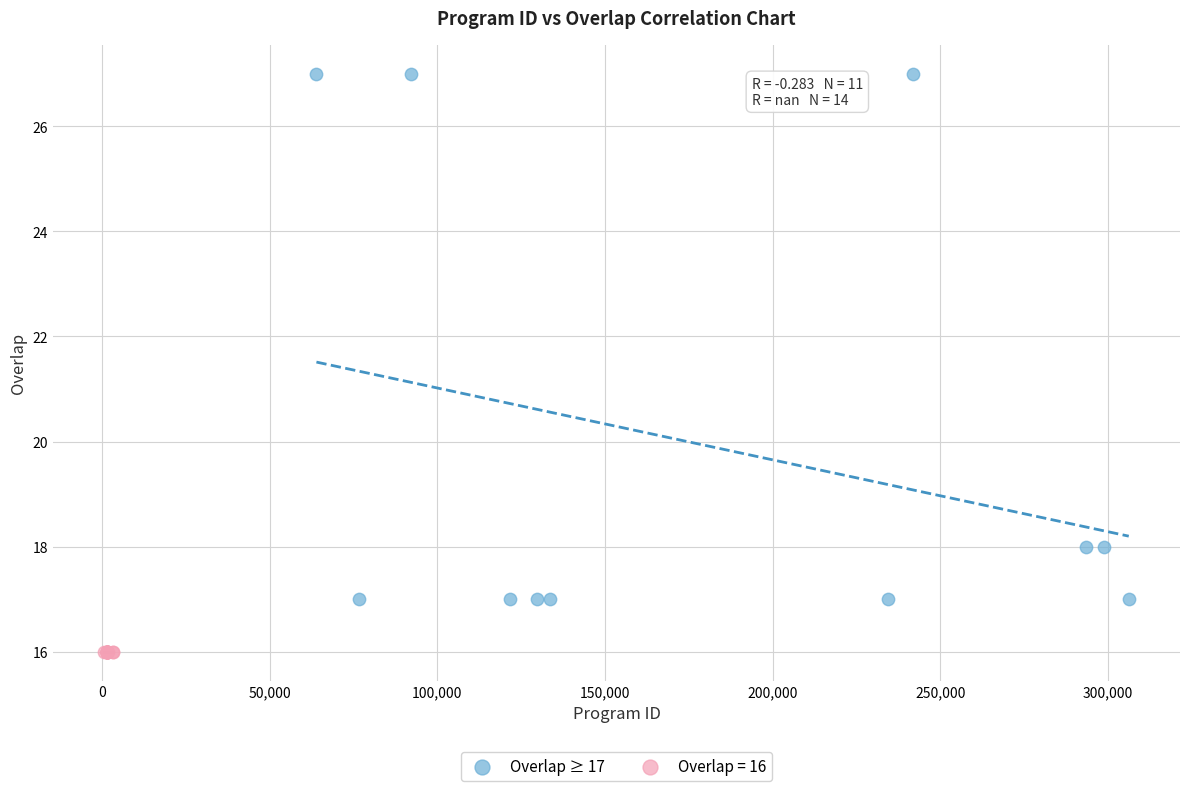

Which series reaches the maximum Y coordinate?

Overlap ≥ 17